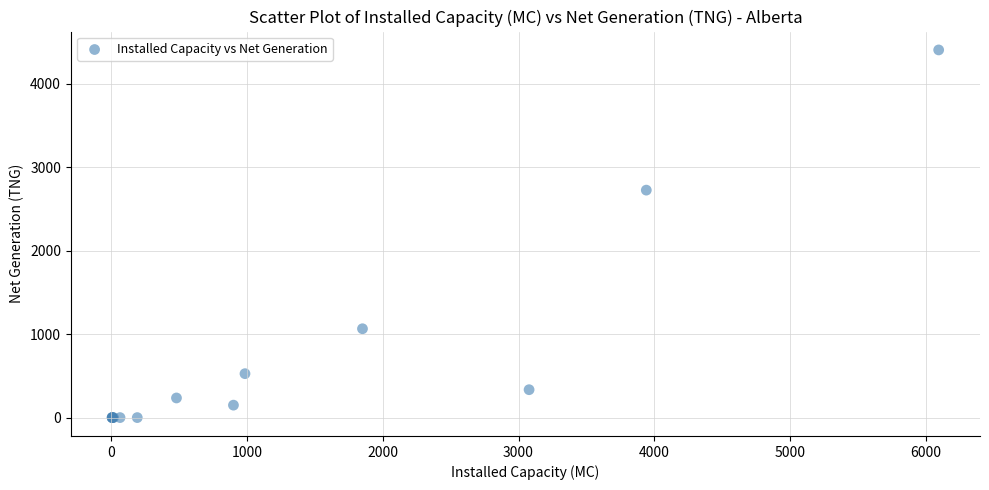

What Y value in the scatter plot is closest to 2201?

2724